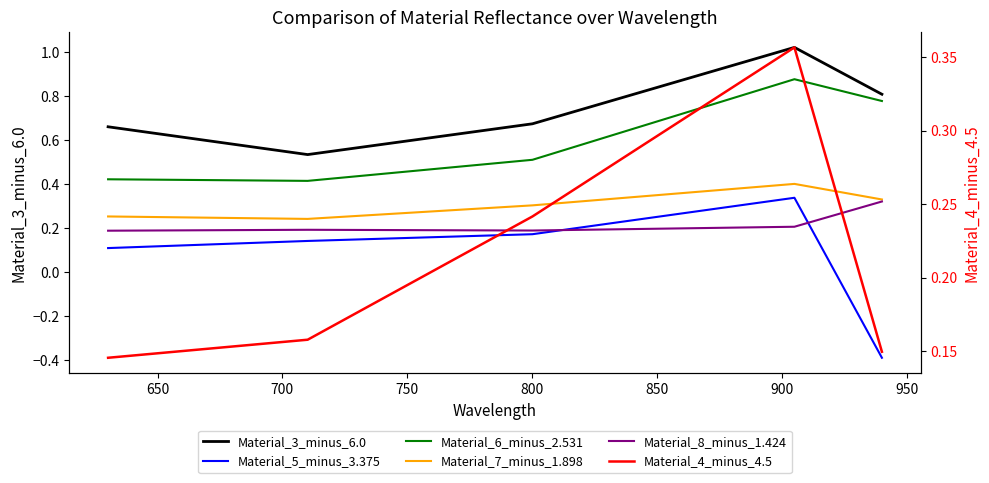

Between 750 and 700, which is larger?

750